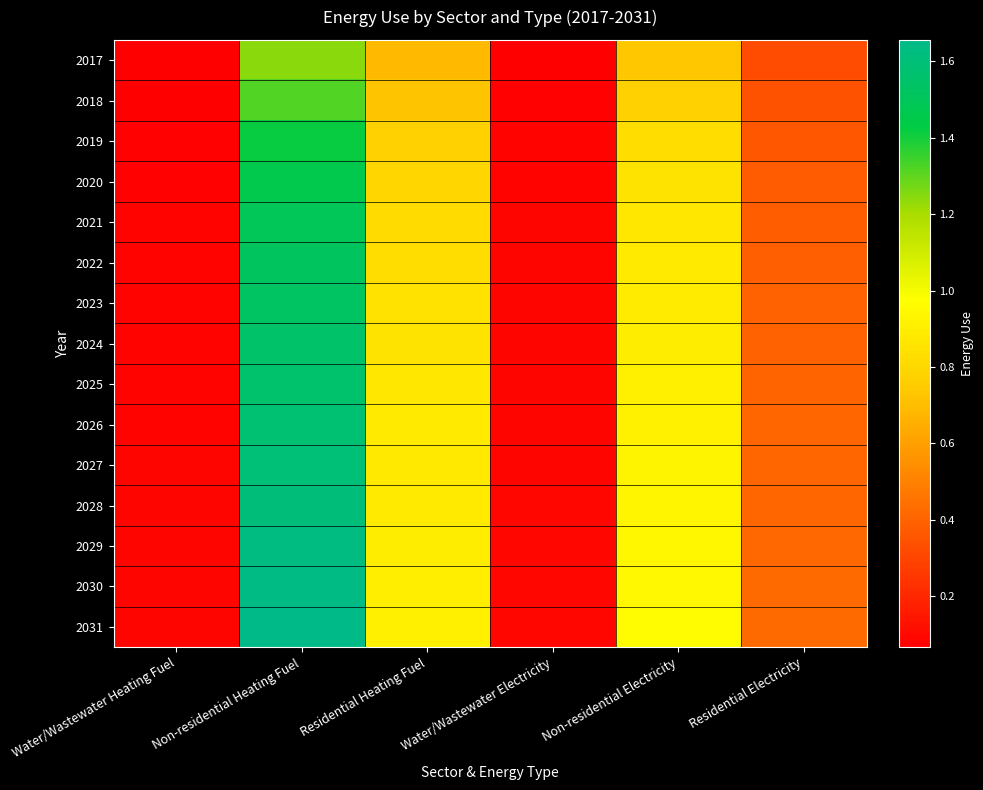

Rank the series by their maximum value, from lowest to highest.

2017, 2018, 2019, 2020, 2021, 2022, 2023, 2024, 2025, 2026, 2027, 2028, 2029, 2030, 2031